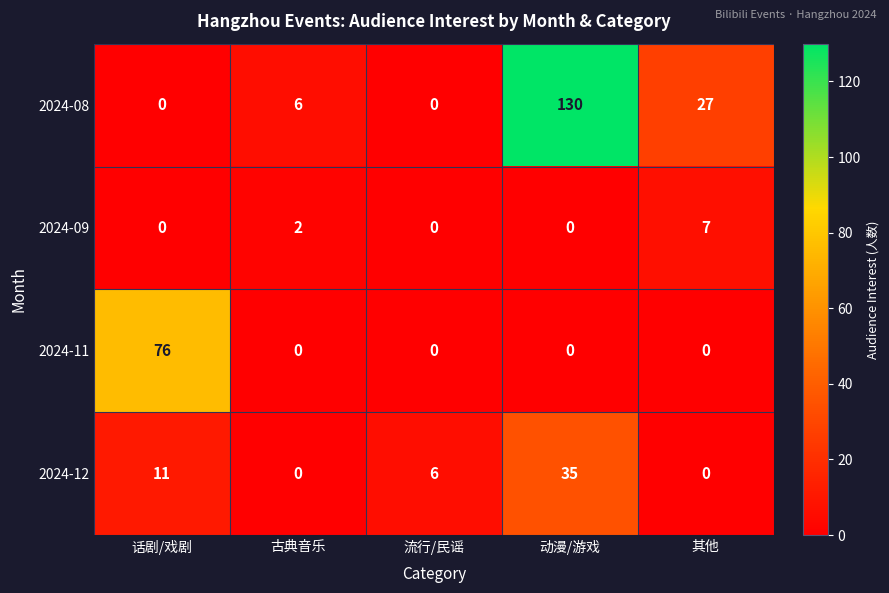

Which category has the highest value across all series?

动漫/游戏